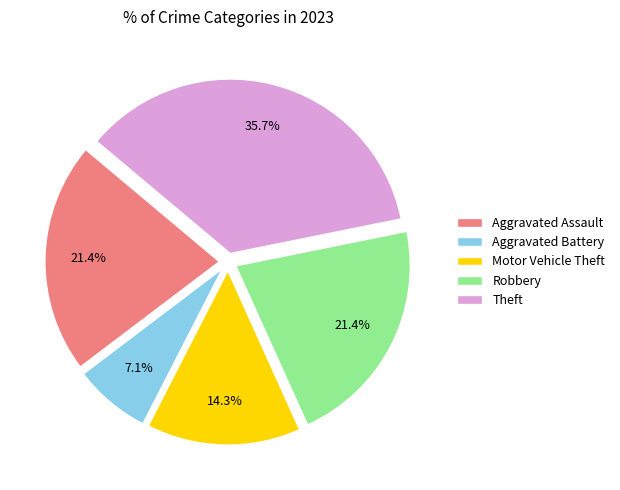

What is the total percentage of Motor Vehicle Theft and Robbery?

35.7%